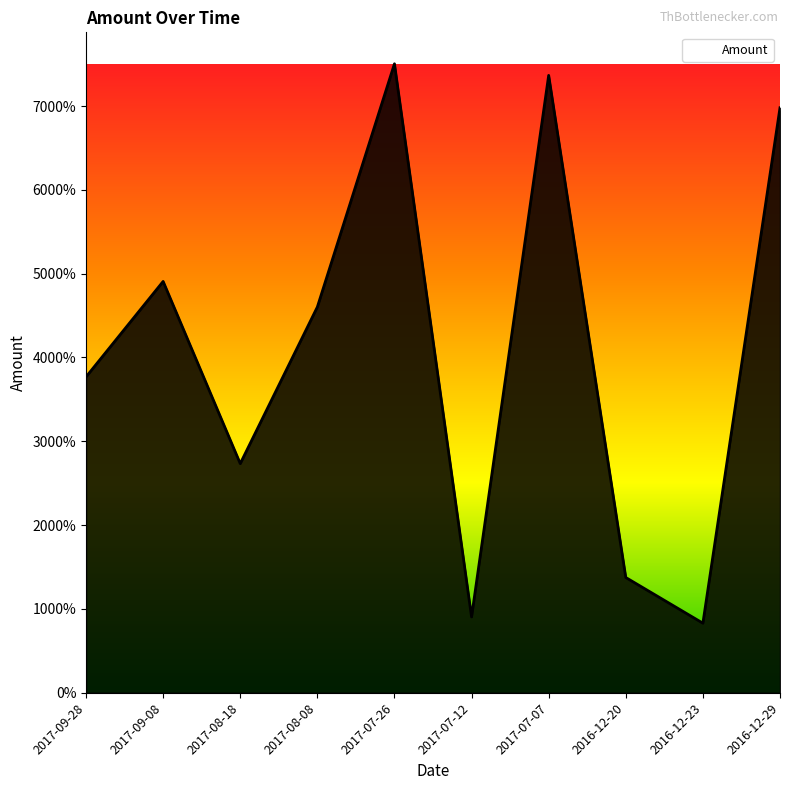

Does the chart have visible grid lines?

No